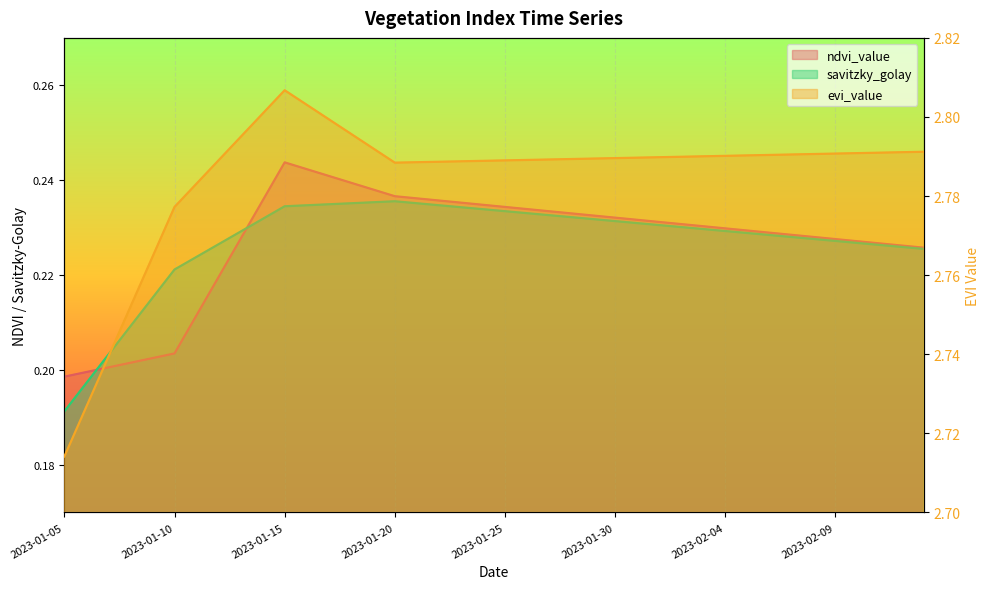

How many distinct data groups are displayed?

3